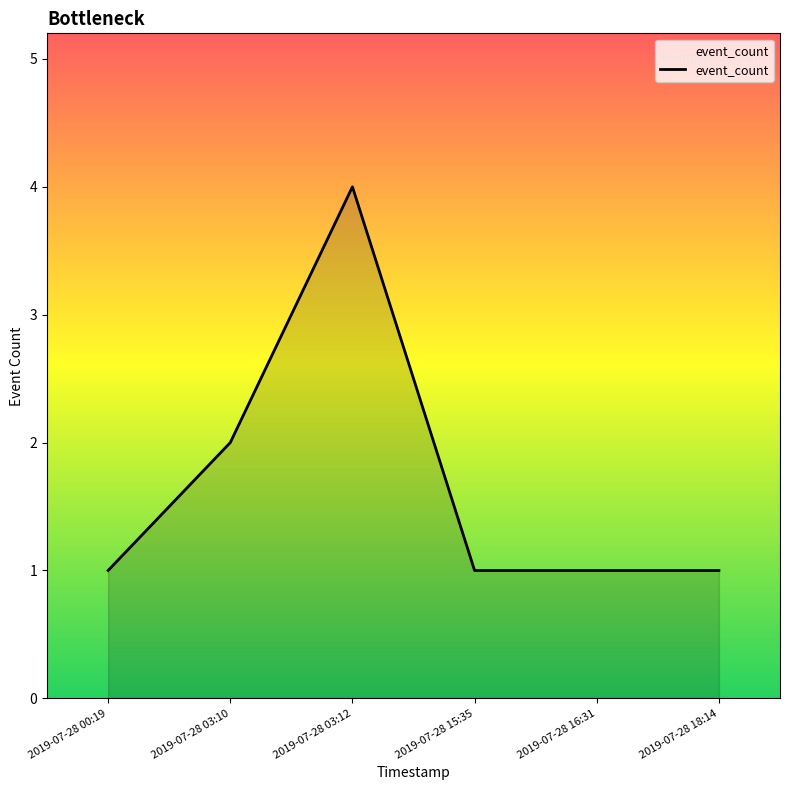

True or false: the data shows 1 at 2019-07-28 15:35.

True